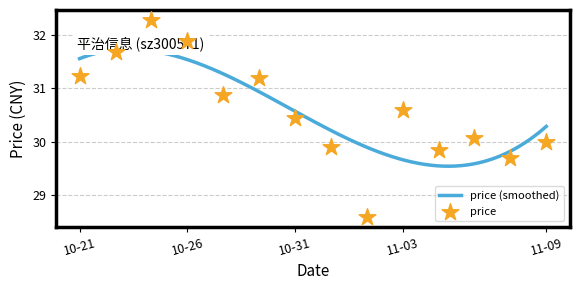

Between 2022-11-09 and 2022-11-02, which is larger?

2022-11-09